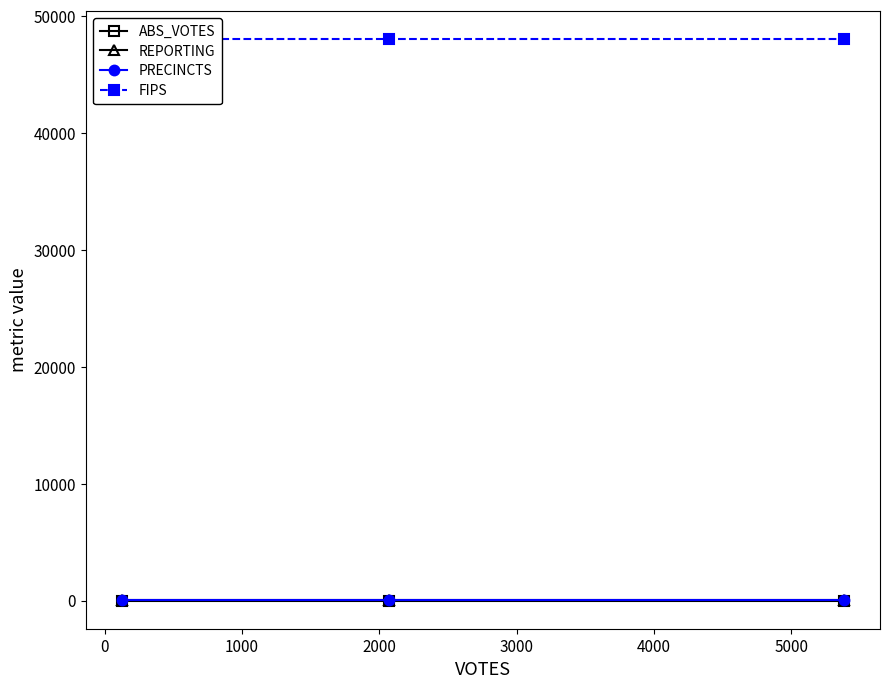

Does the chart have visible grid lines?

No